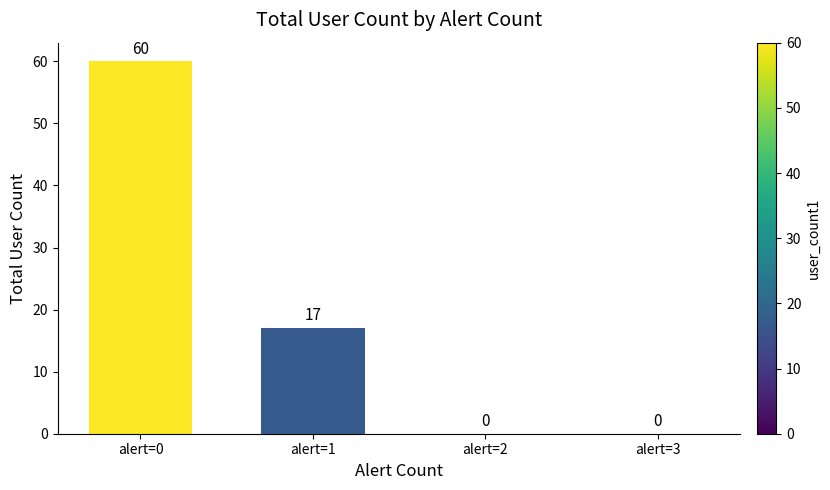

How many positive values are there?

2